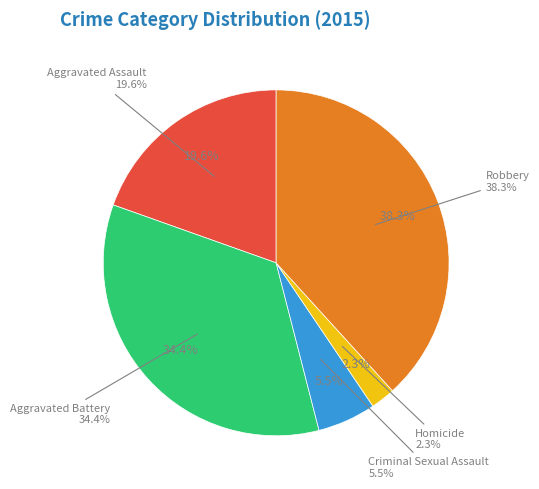

How much of the chart is everything except Robbery?

61.7%